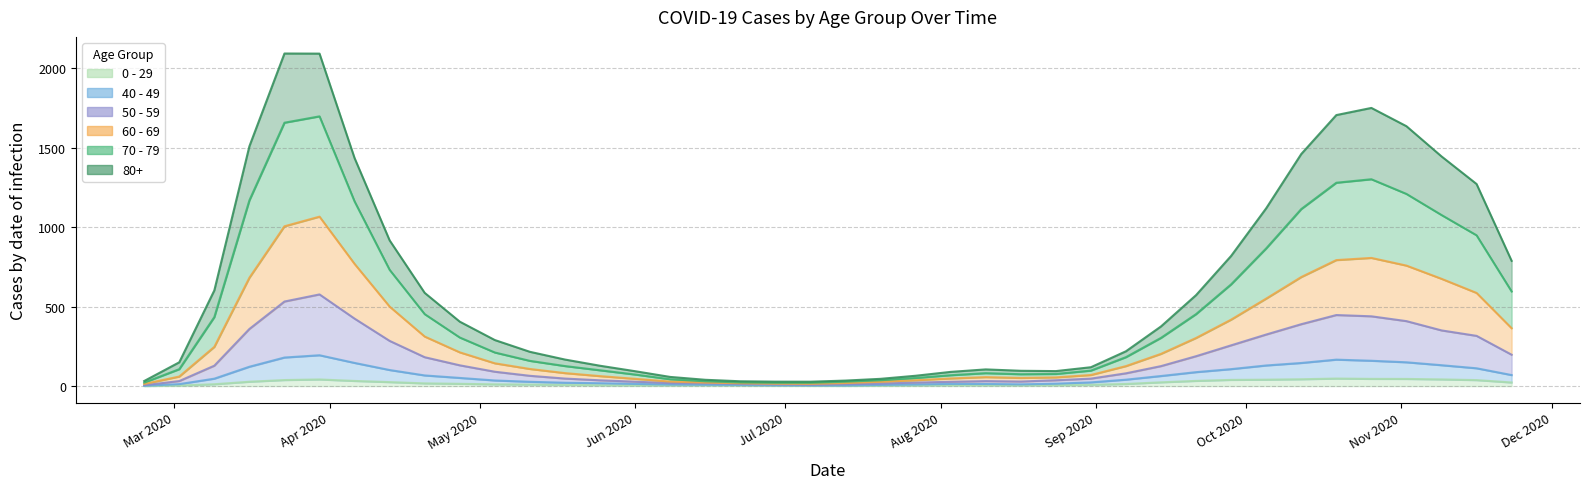

How many lines are shown in the chart?

6